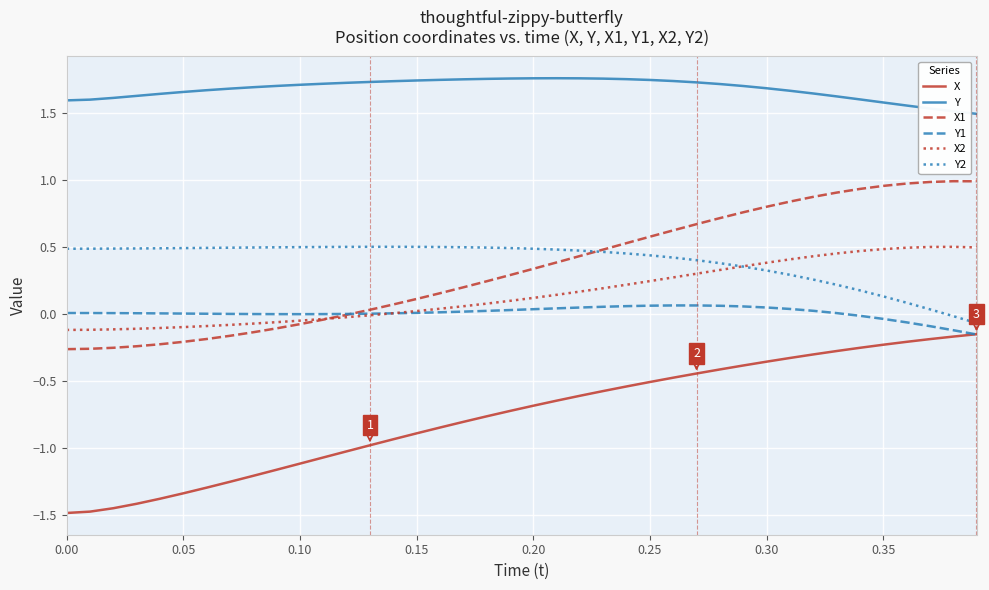

True or false: Y has more than 0 points higher than both neighbors.

True